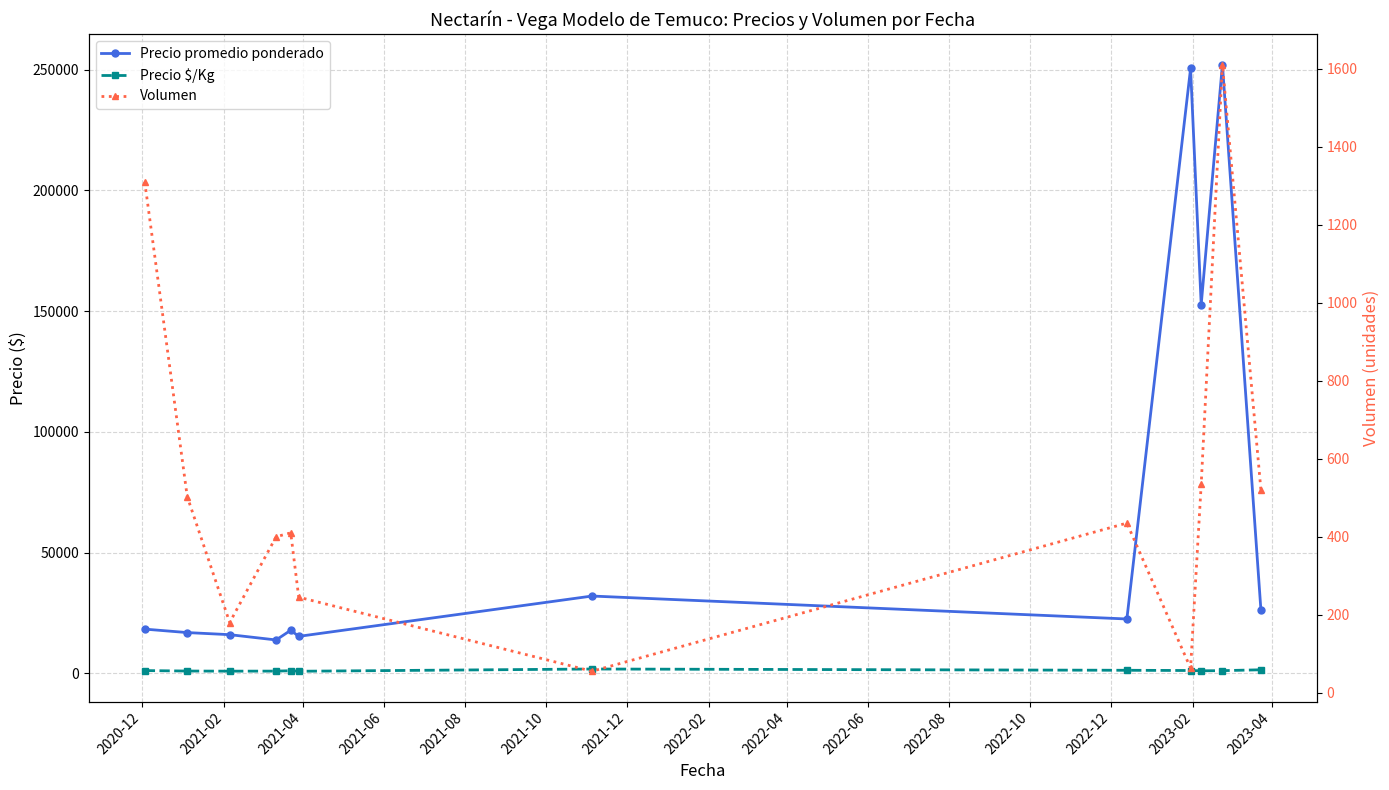

Reading left to right, list all the values displayed in this chart.

Precio promedio ponderado: 18300.0	16868.2	16000.0	13809.7	17833.3	15296.5	32000.0	22500.0	250500.0	152666.7	252111.1	26227.5
Precio $/Kg: 1127.6	937.2	889.0	907.0	1064.7	850.0	1778.0	1250.0	1155.0	1037.0	1097.1	1457.5
Volumen: 1310.0	503.0	180.0	400.0	410.0	245.0	55.0	435.0	63.0	534.0	1611.0	520.0